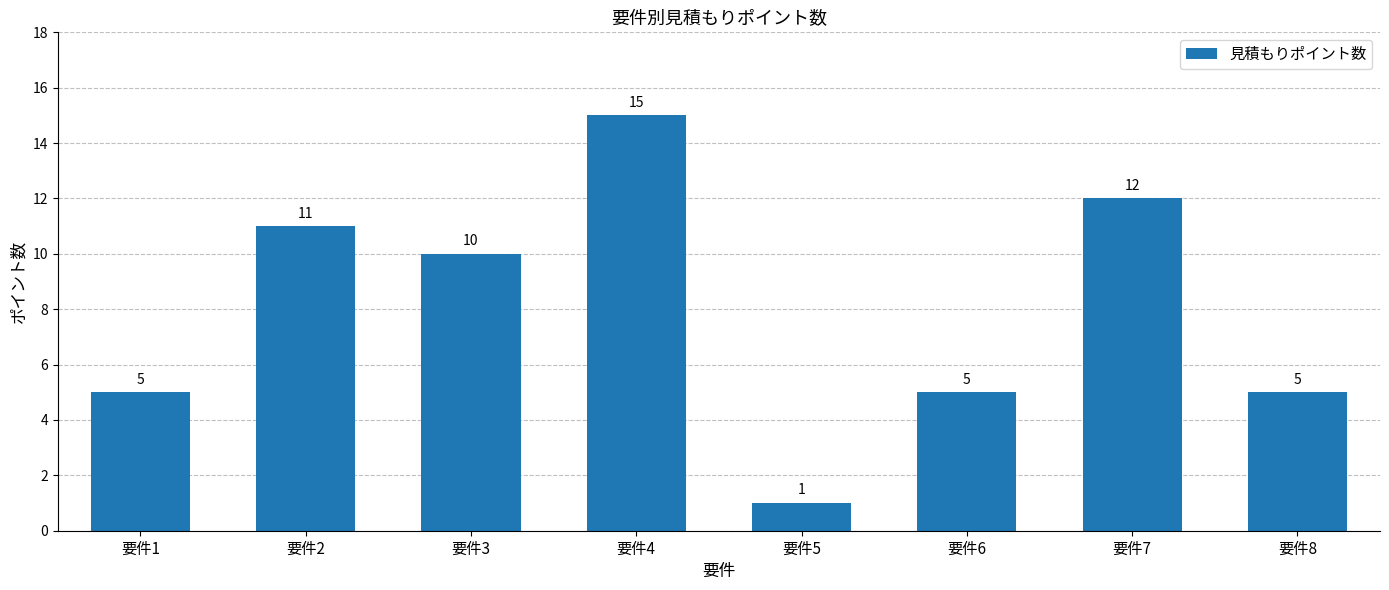

Reading left to right, list all the values displayed in this chart.

5	11	10	15	1	5	12	5